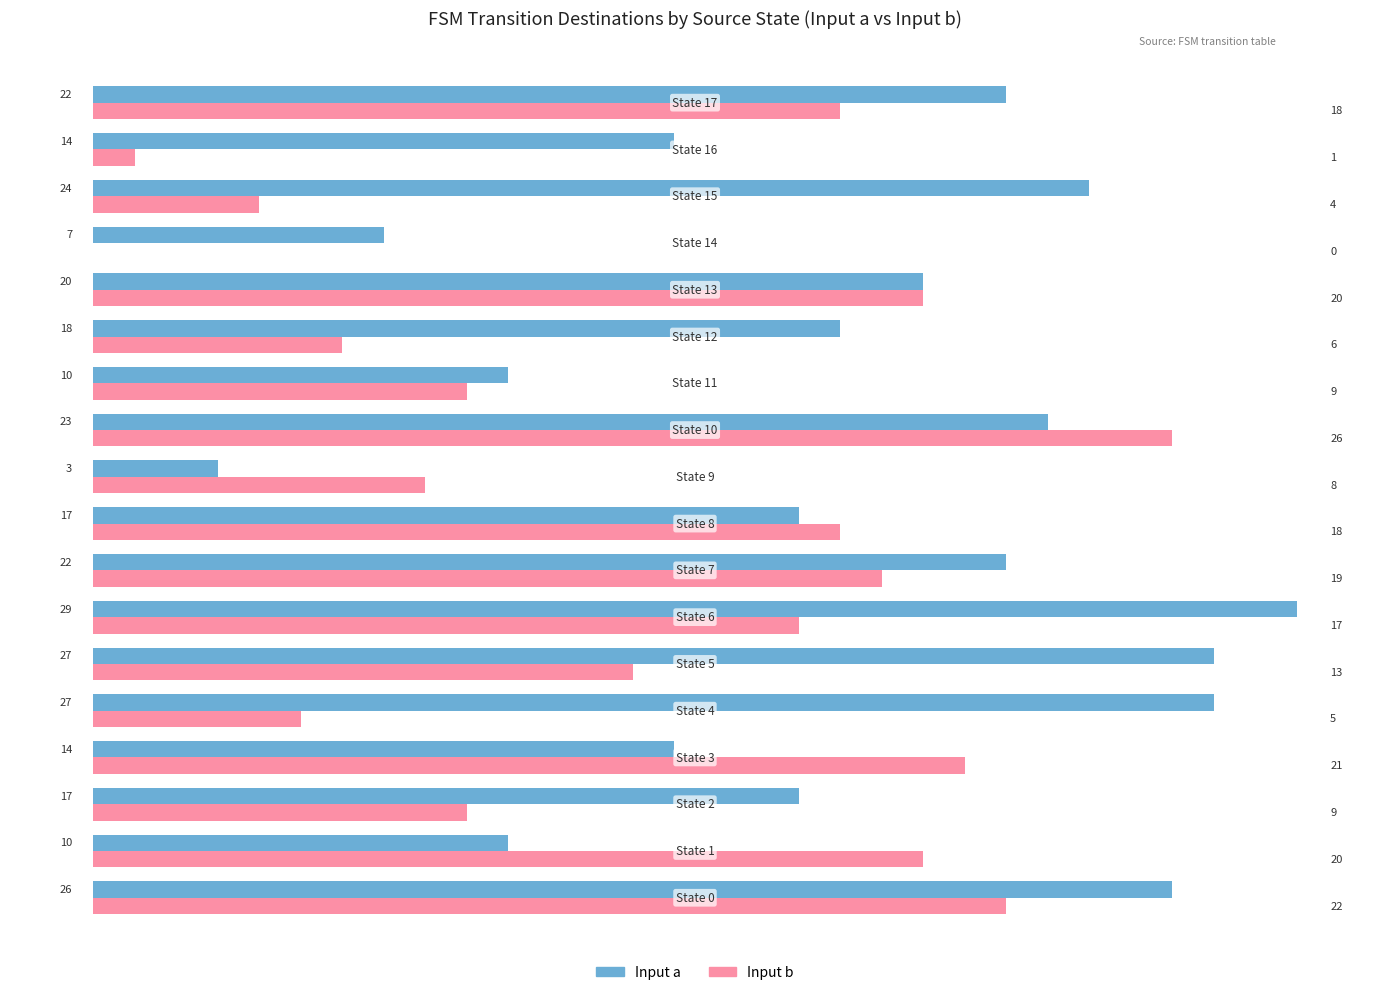

Which series has the largest total across all categories?

Input a